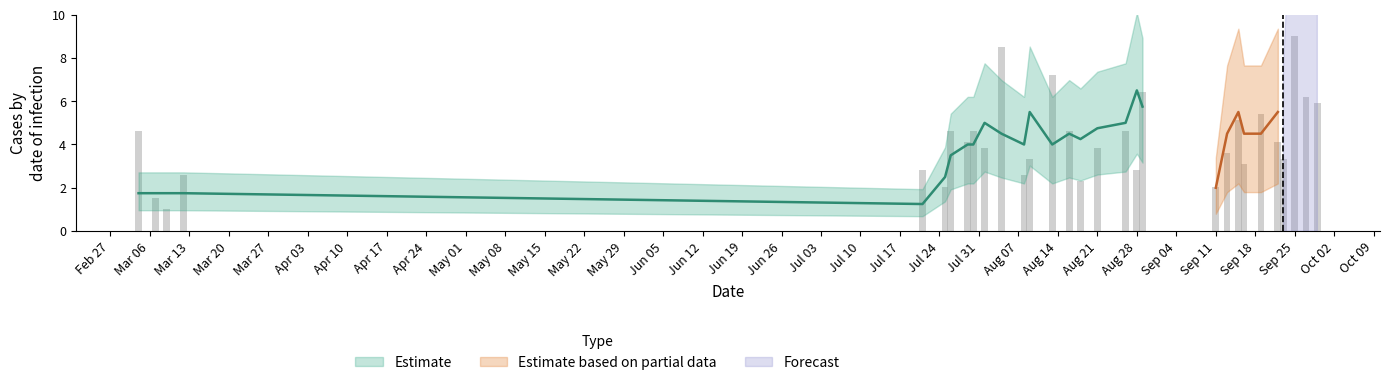

Reading left to right, list all the values displayed in this chart.

4.6	1.5	1.0	2.6	2.8	2.1	4.6	4.1	4.6	3.9	8.5	2.6	3.3	7.2	4.6	2.3	3.9	4.6	2.8	6.4	2.1	3.6	5.1	3.1	5.4	4.1	3.3	9.0	6.2	5.9